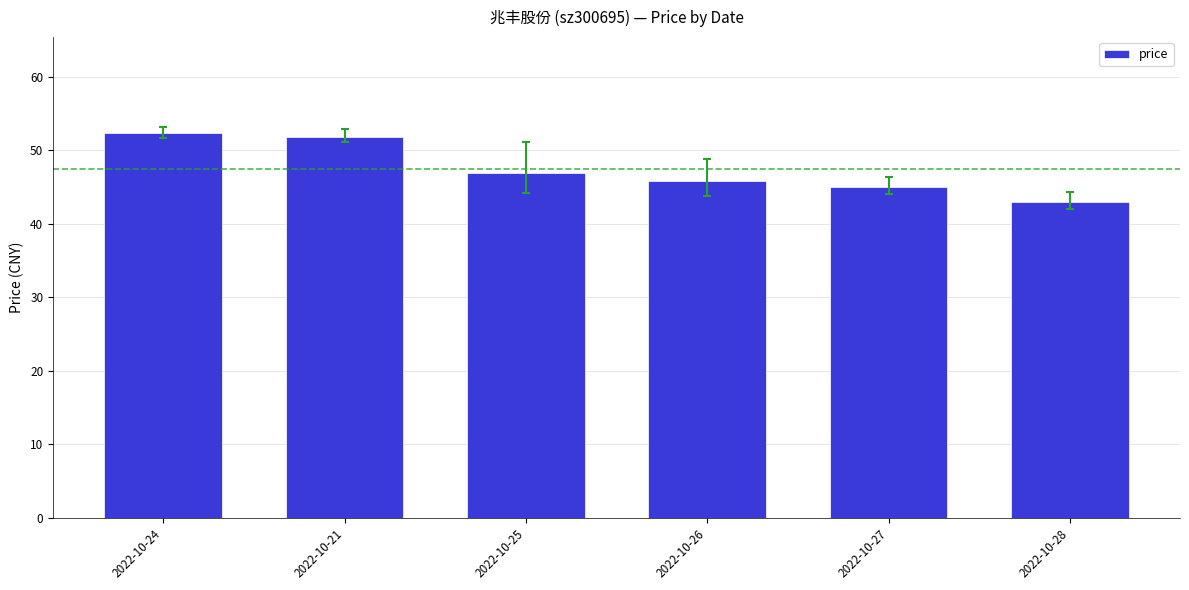

What is the minimum value shown in the chart?

43.0